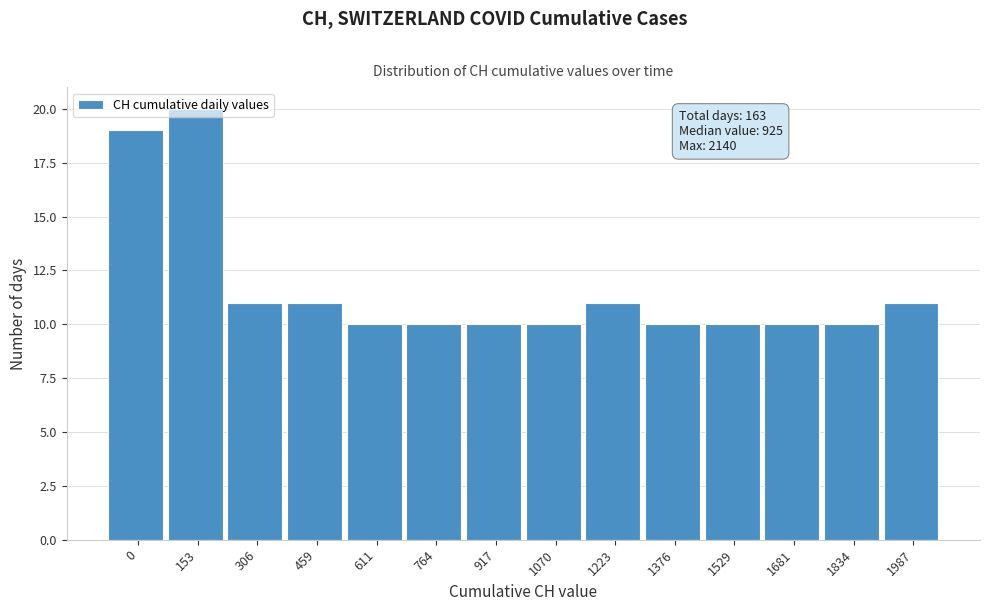

Approximately how many times larger is the value at 1529 compared to 0?

0.5